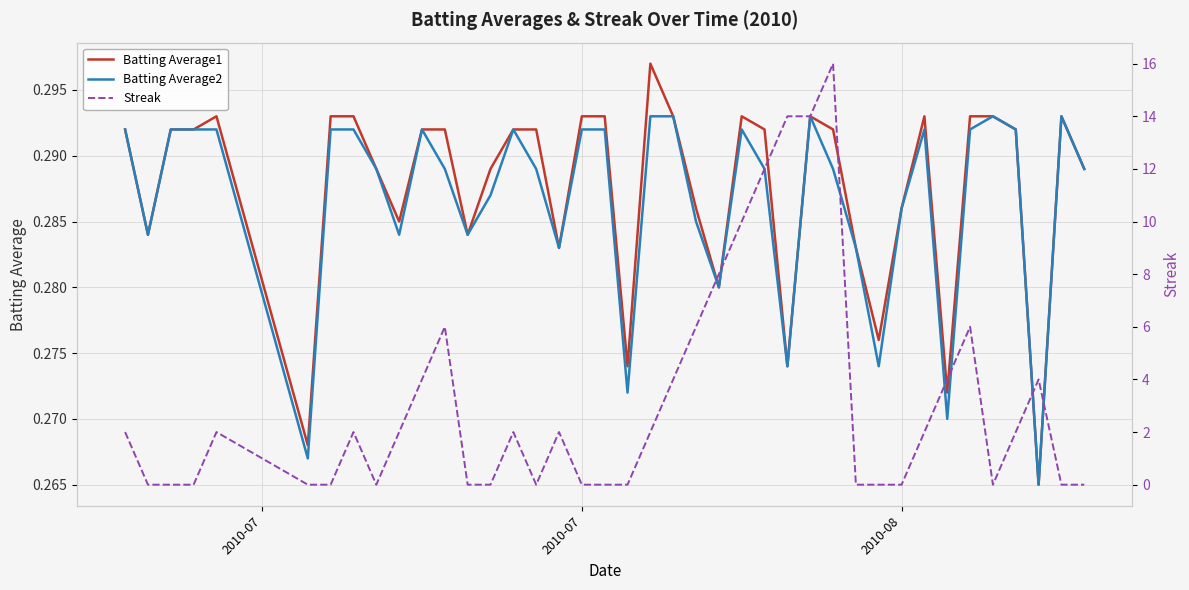

What is the maximum value shown in the chart?

16.0